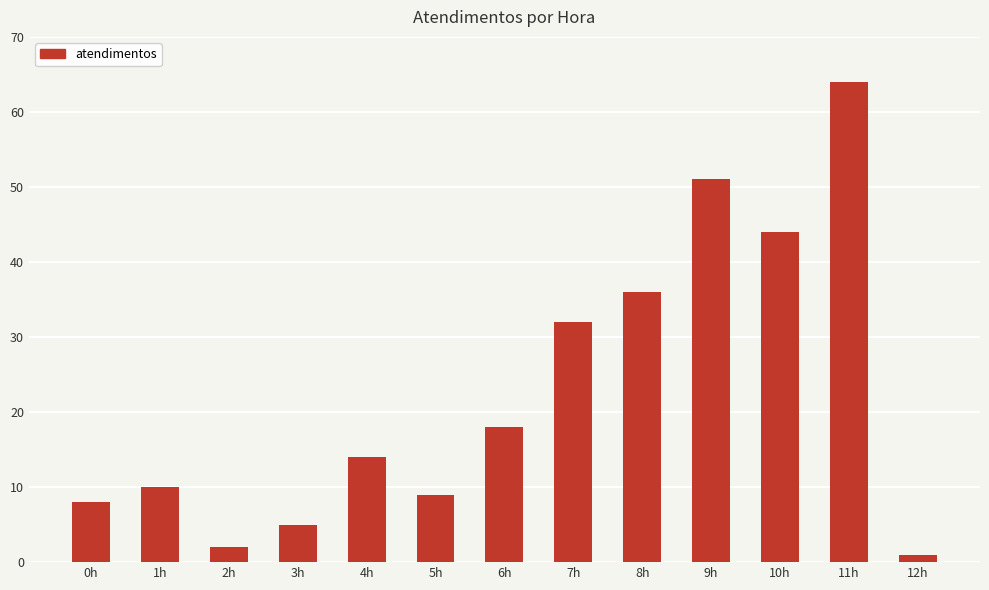

How many bars are there in total?

13